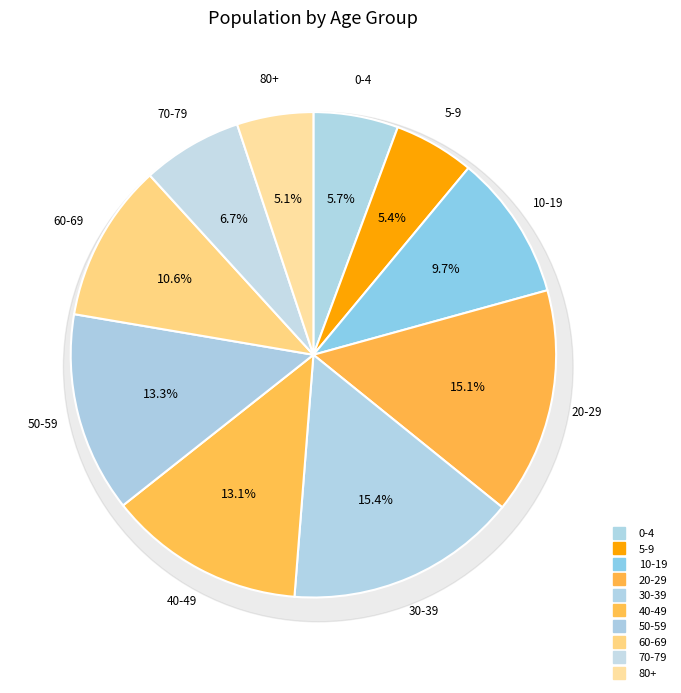

Is 0-4 the majority of the pie?

No